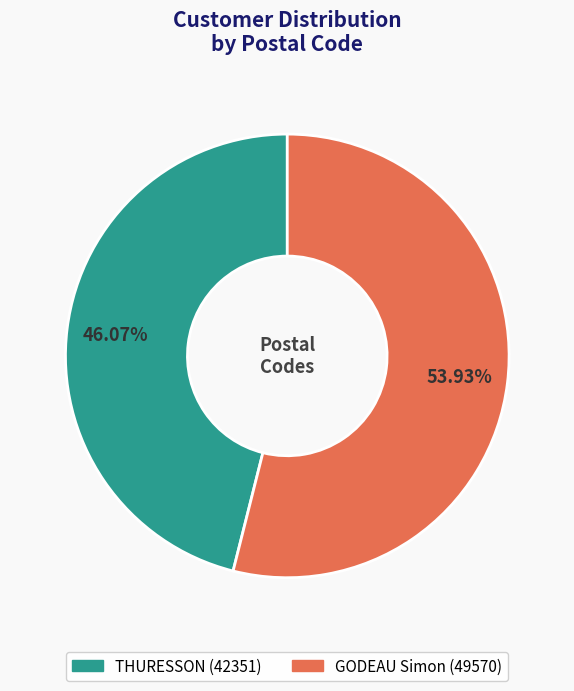

Which slice is the smallest?

THURESSON